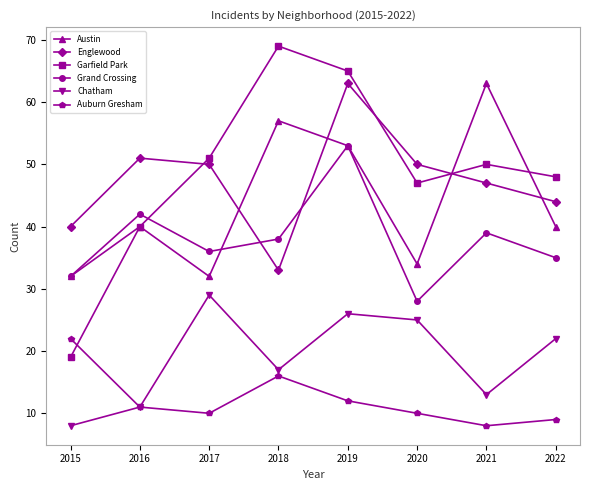

Where is Austin nearest to the value 47?

2019